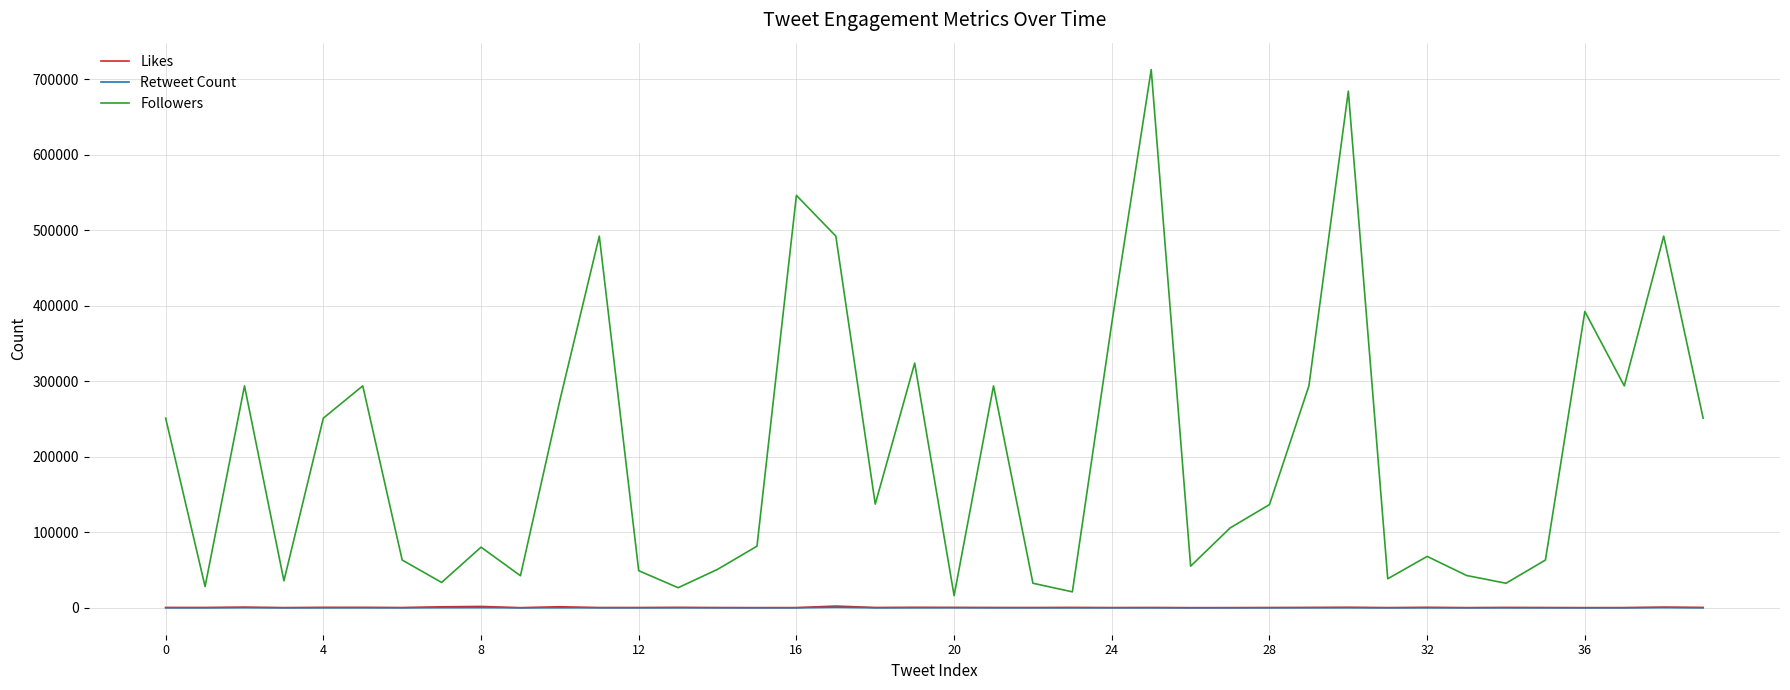

True or false: Likes and Followers cross at least once.

False